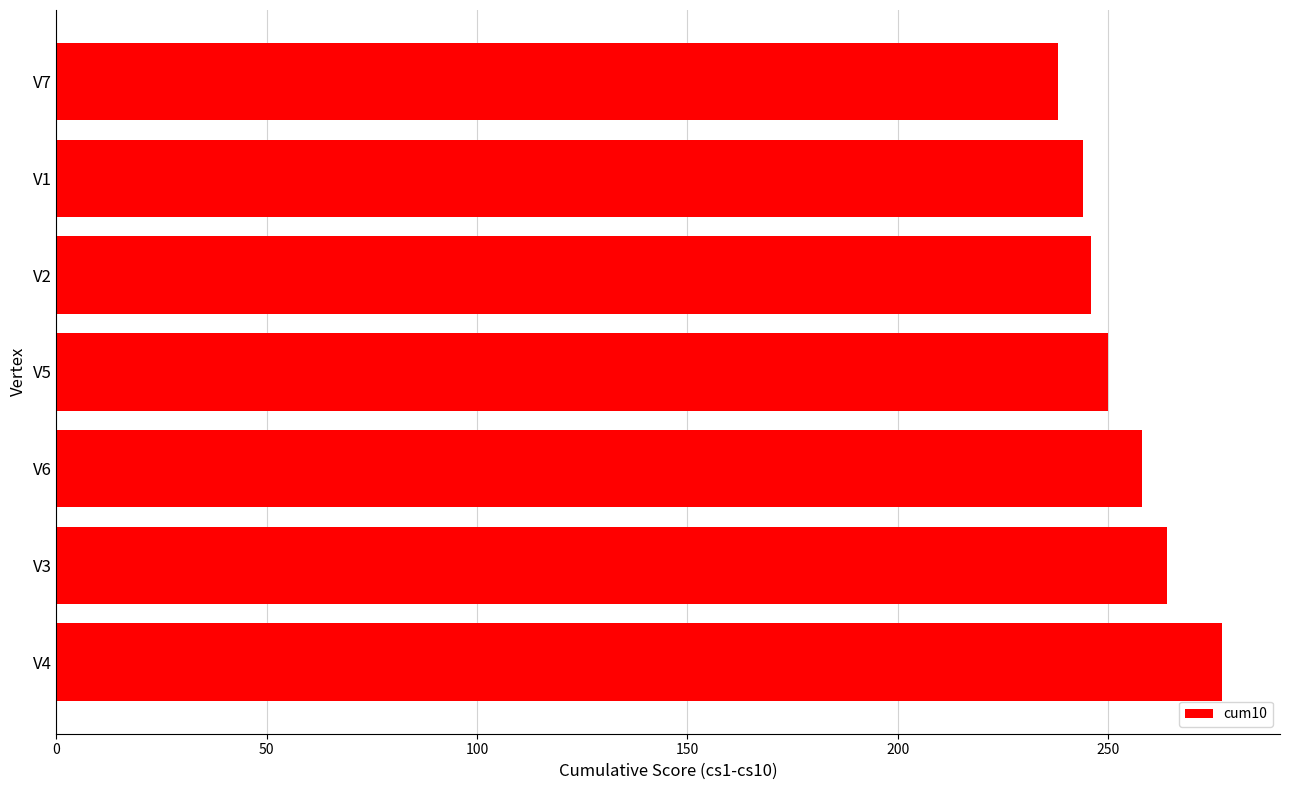

Which label corresponds to the smallest value in the chart?

V7